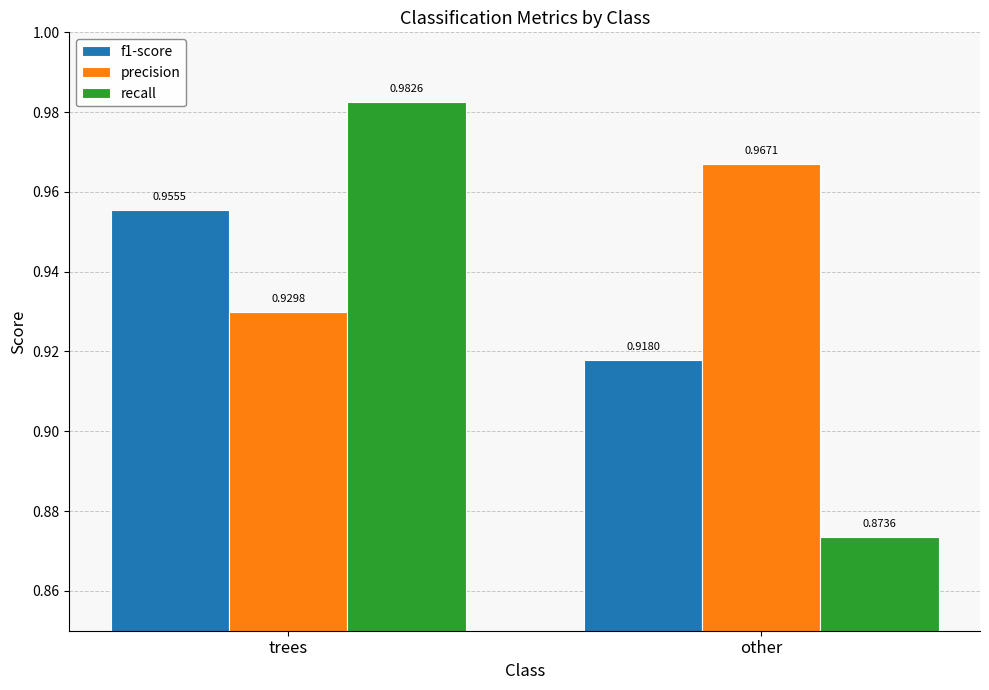

What is the sum of all f1-score values?

1.9